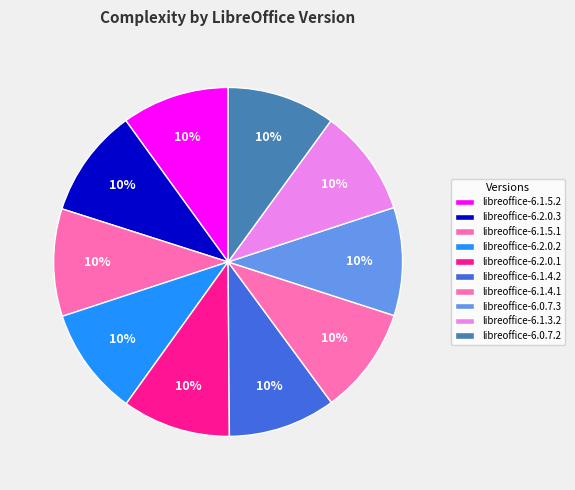

Which slice is the largest?

libreoffice-6.2.0.3